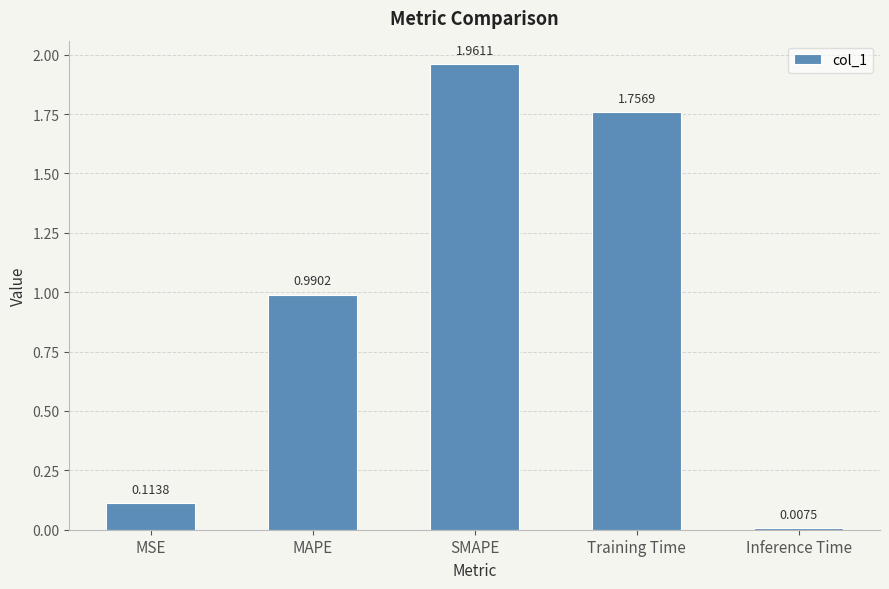

At which category does the chart reach its minimum across all series?

Inference Time